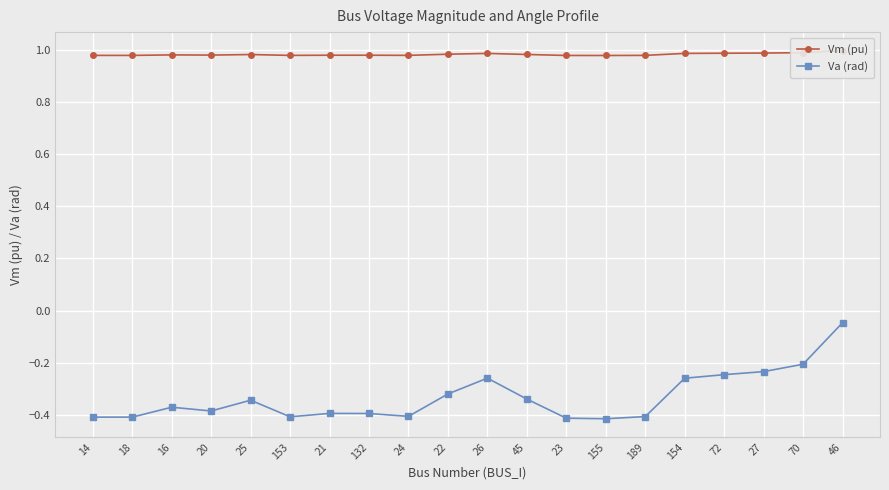

What position from the right is 18?

19